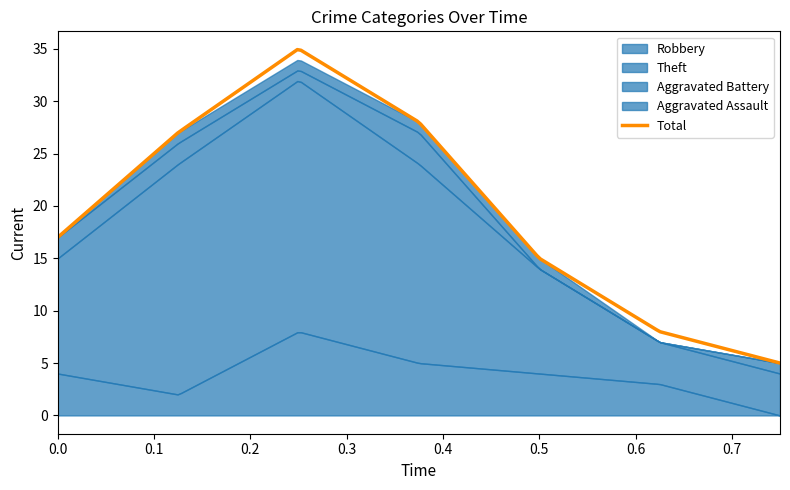

Count the number of data series in this chart.

5